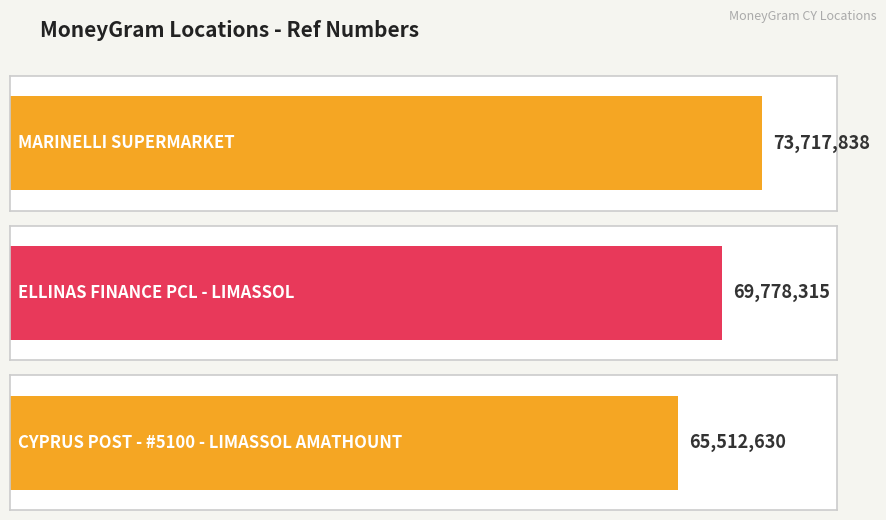

Count the number of categories in the chart.

3